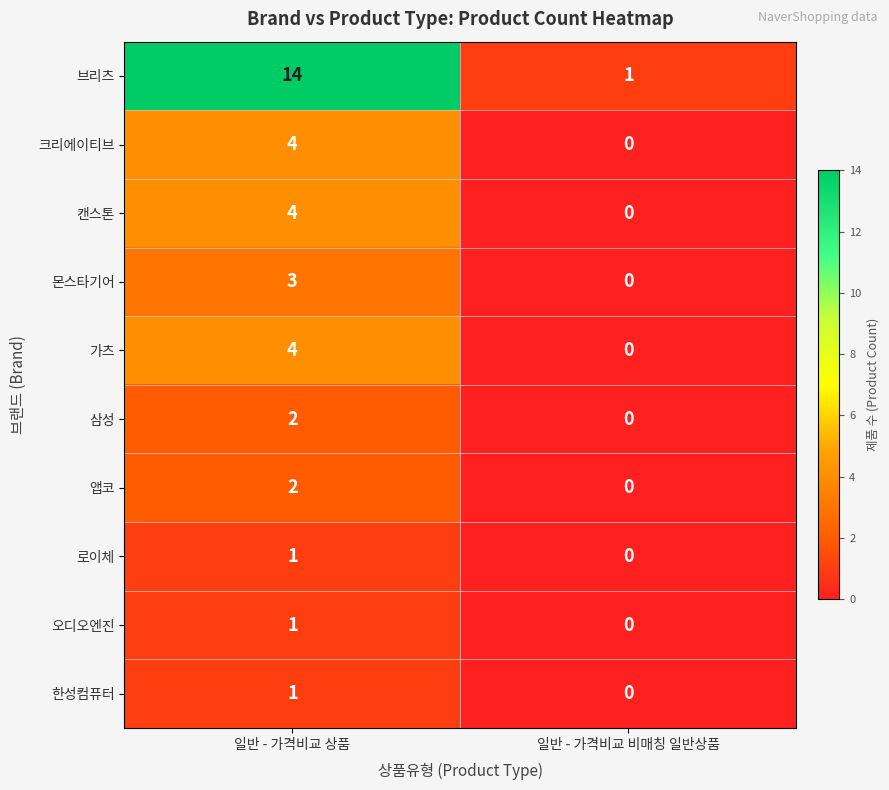

What is the difference between the highest and lowest values at 일반 - 가격비교 상품?

13